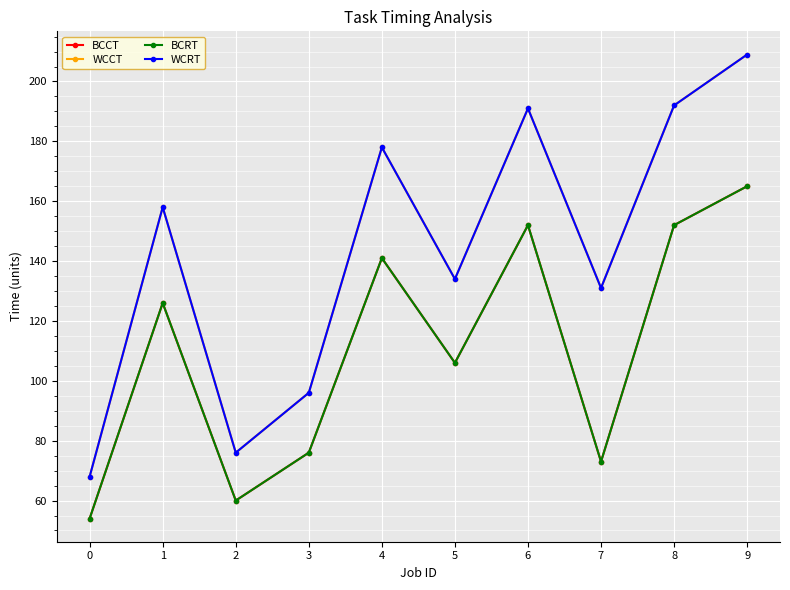

How many interior local peaks does the WCCT series have?

3